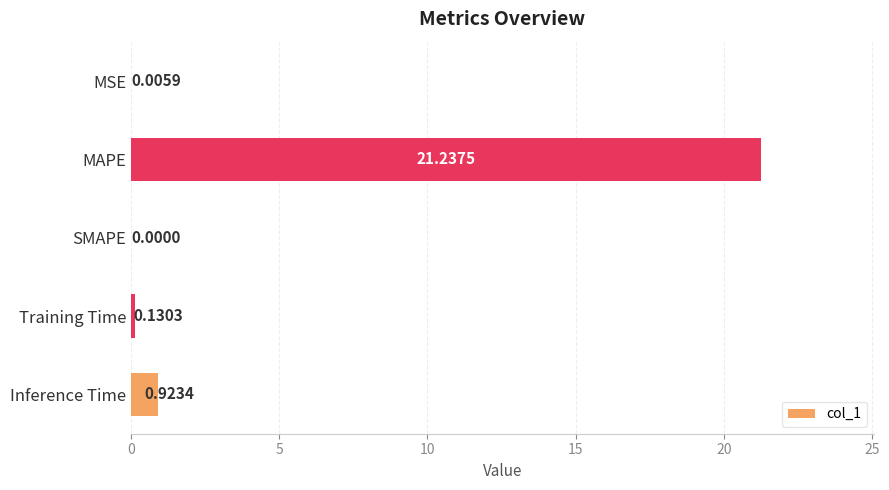

What is the sum of all values?

22.3